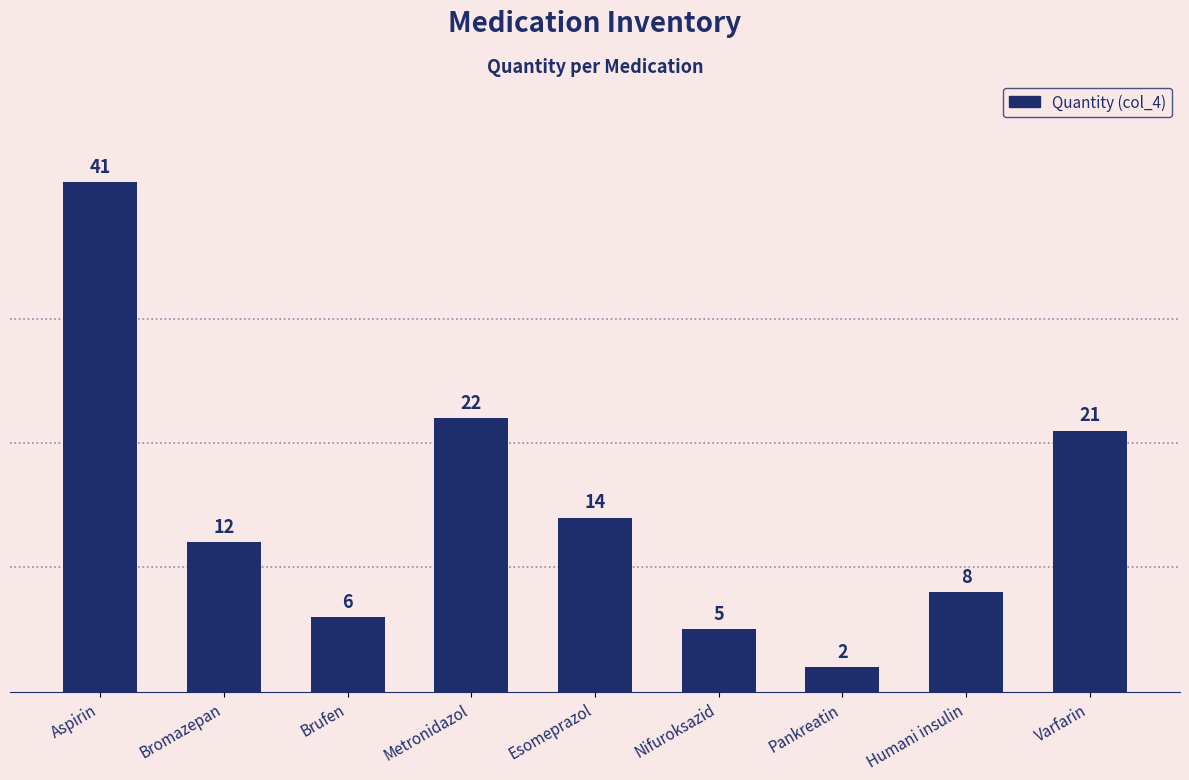

Reading left to right, what are all the values shown in this chart?

Aspirin=41	Bromazepan=12	Brufen=6	Metronidazol=22	Esomeprazol=14	Nifuroksazid=5	Pankreatin=2	Humani insulin=8	Varfarin=21